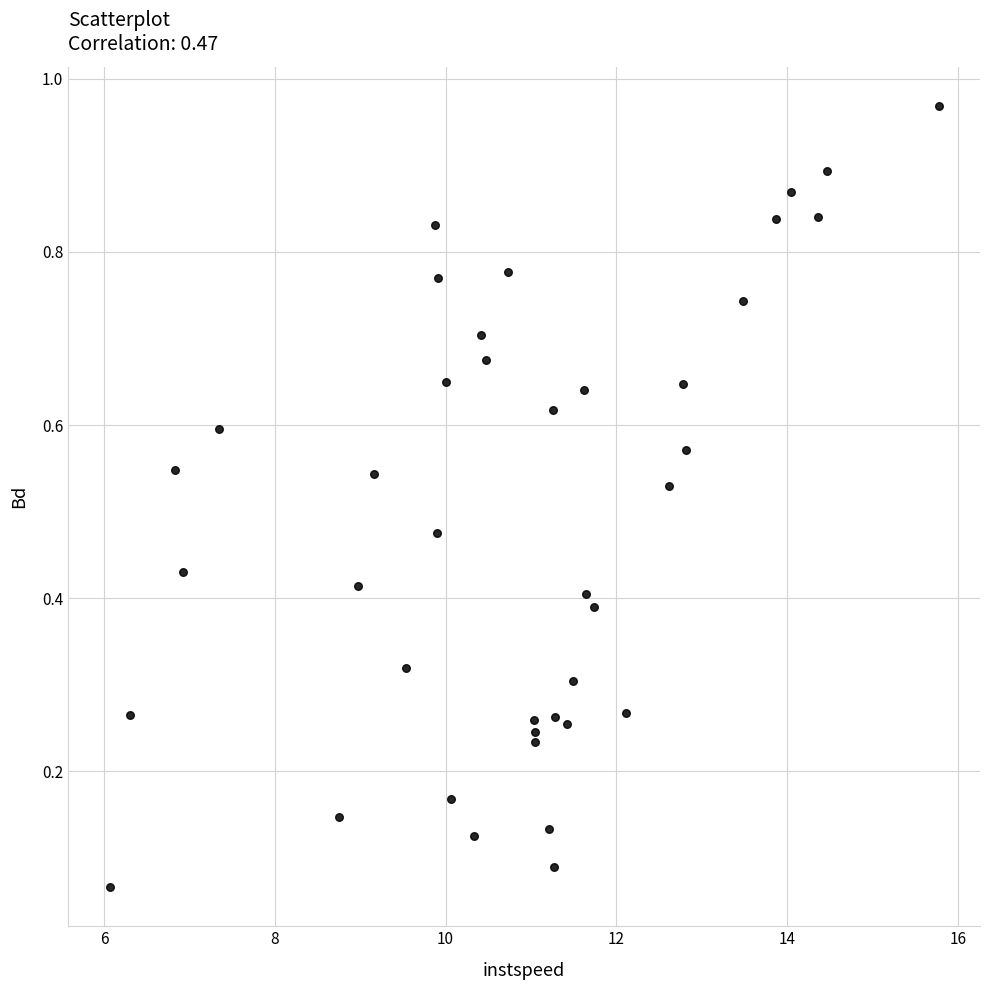

What is the range of X values (max minus min)?

9.7